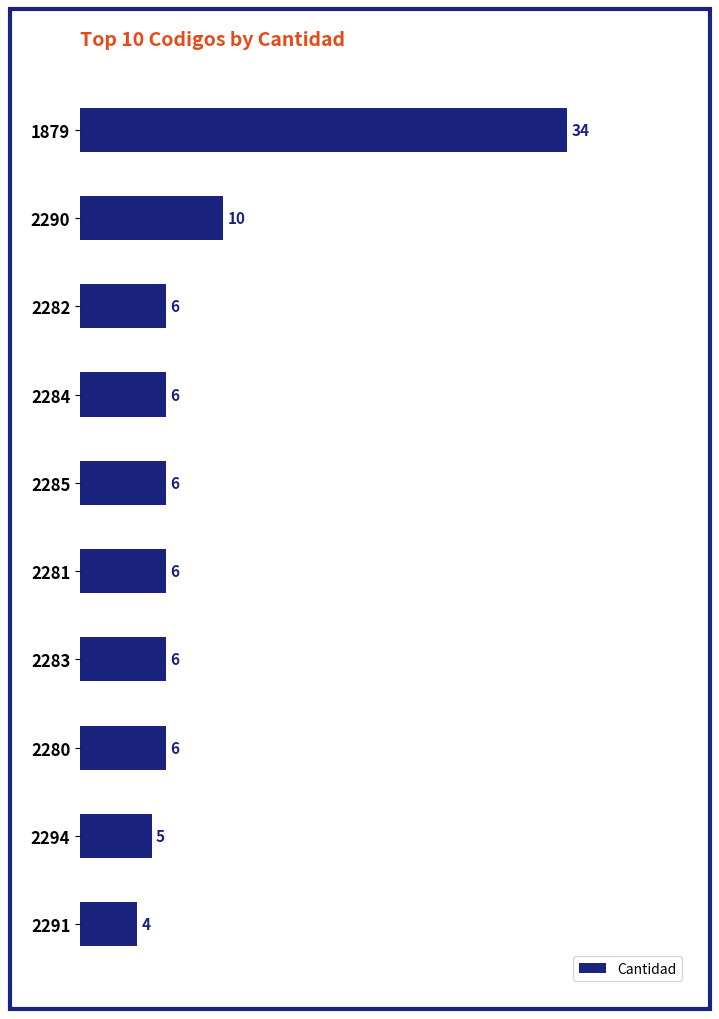

How many bars are there in total?

10